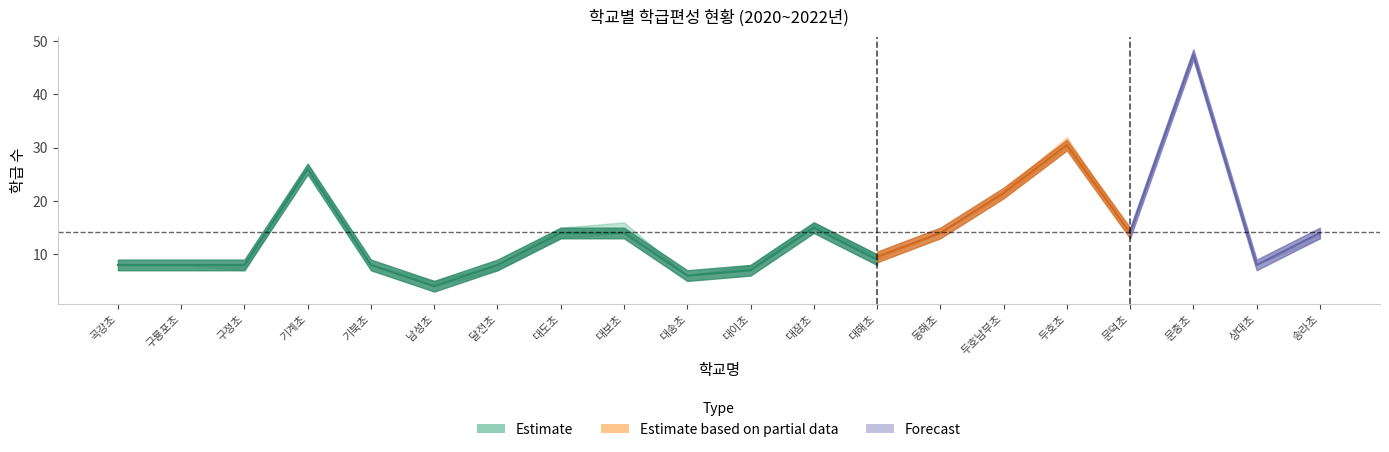

What is the approximate value of 2020년 at 15, to the nearest 5?

30